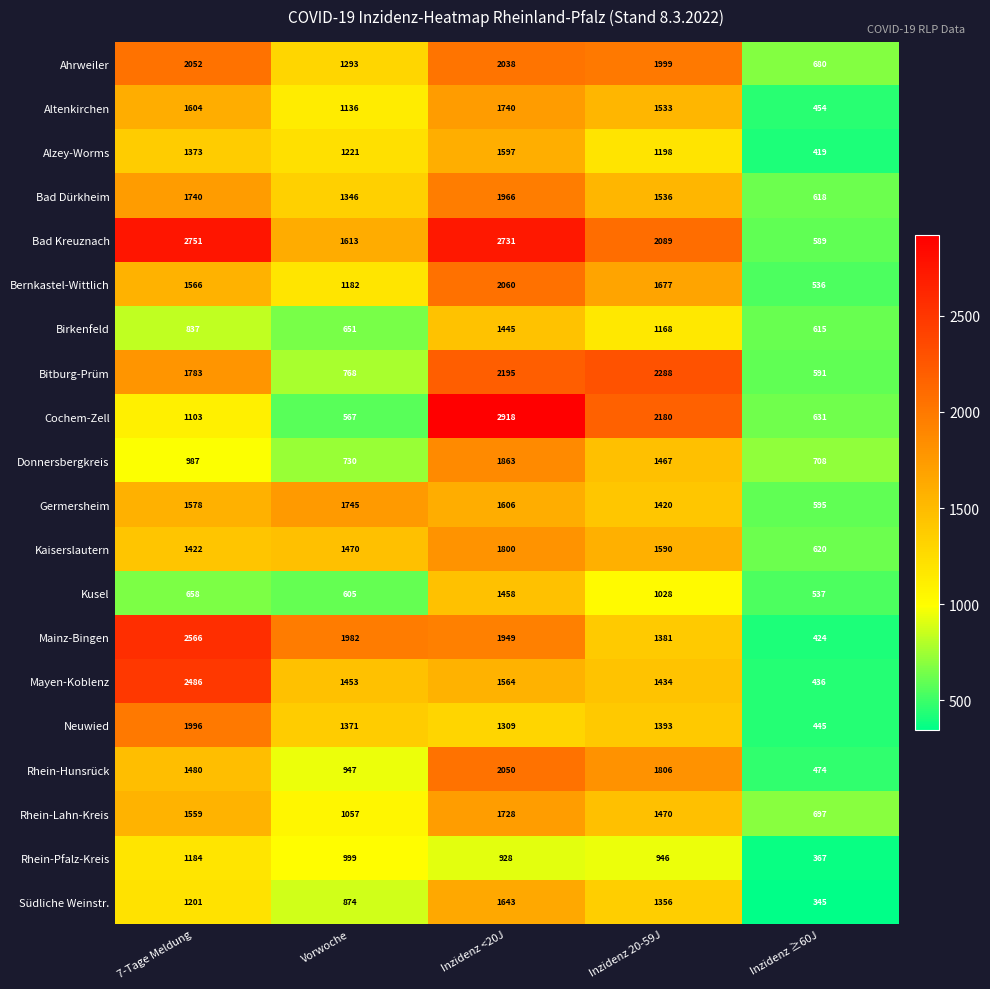

What is the difference between the highest and lowest values at Vorwoche?

1415